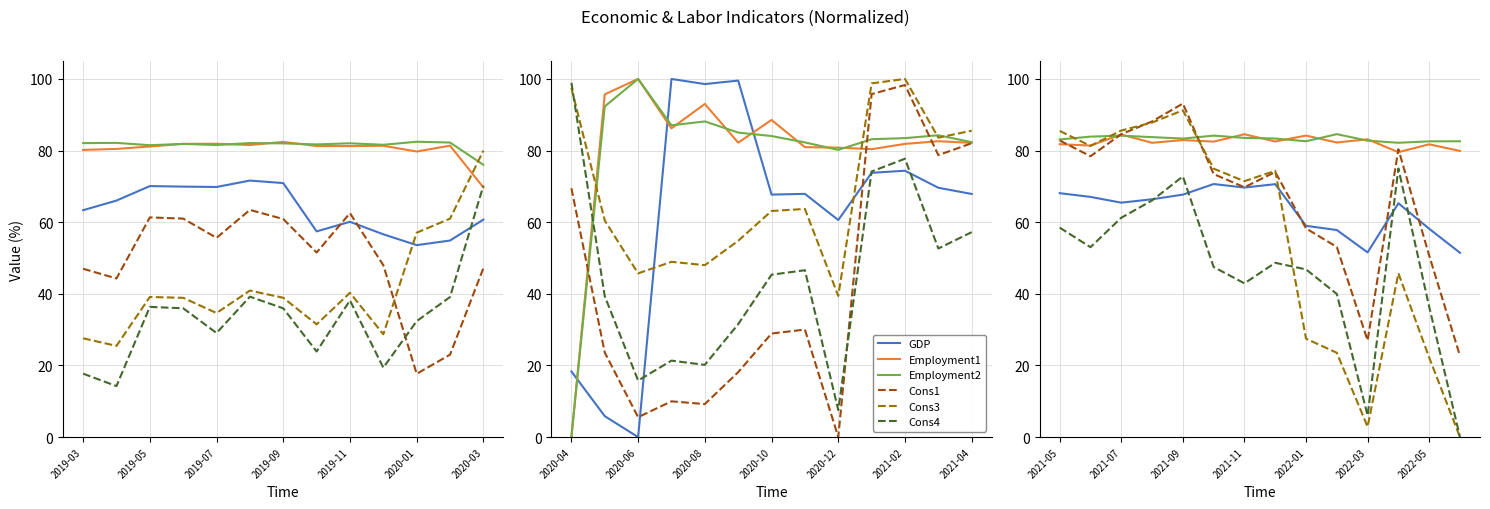

What is the difference between the highest and lowest values at 2022-03?

0.8